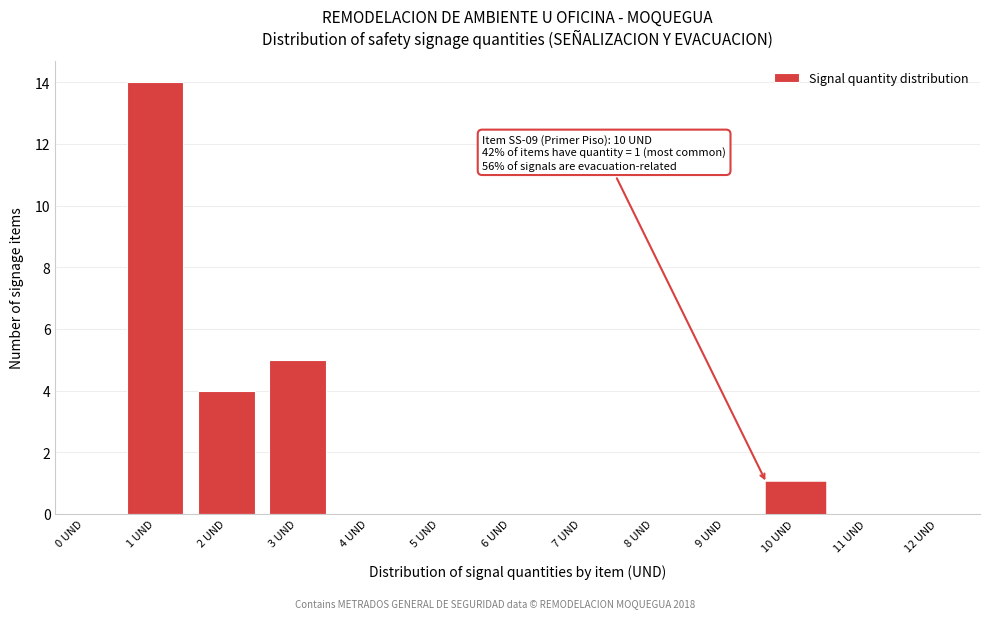

Reading right to left, transcribe all the data shown in this chart.

12 UND=0	11 UND=0	10 UND=1	9 UND=0	8 UND=0	7 UND=0	6 UND=0	5 UND=0	4 UND=0	3 UND=5	2 UND=4	1 UND=14	0 UND=0